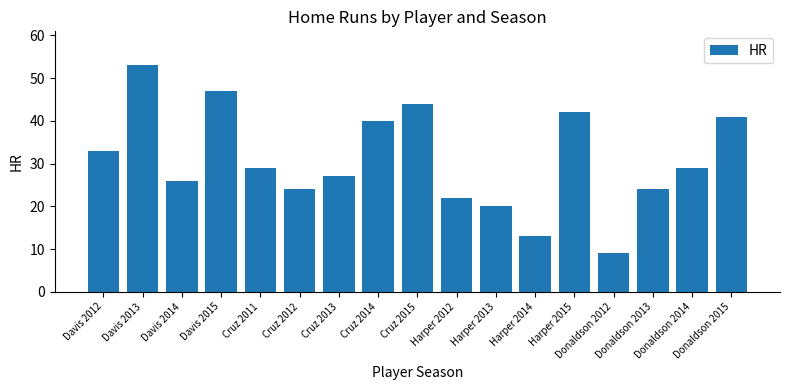

What is the label of the 5th bar from the left?

Cruz 2011